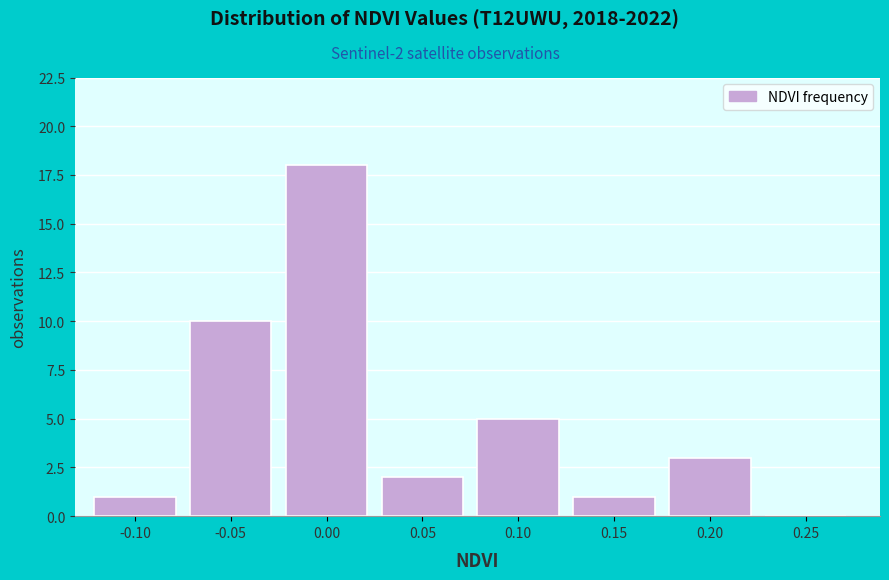

Reading right to left, list all the values displayed in this chart.

0.25=0	0.20=3	0.15=1	0.10=5	0.05=2	0.00=18	-0.05=10	-0.10=1